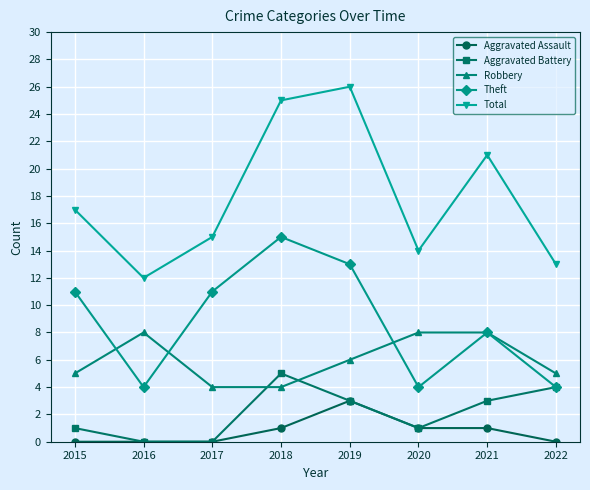

What is the spread (max minus min) of values at 2015?

17